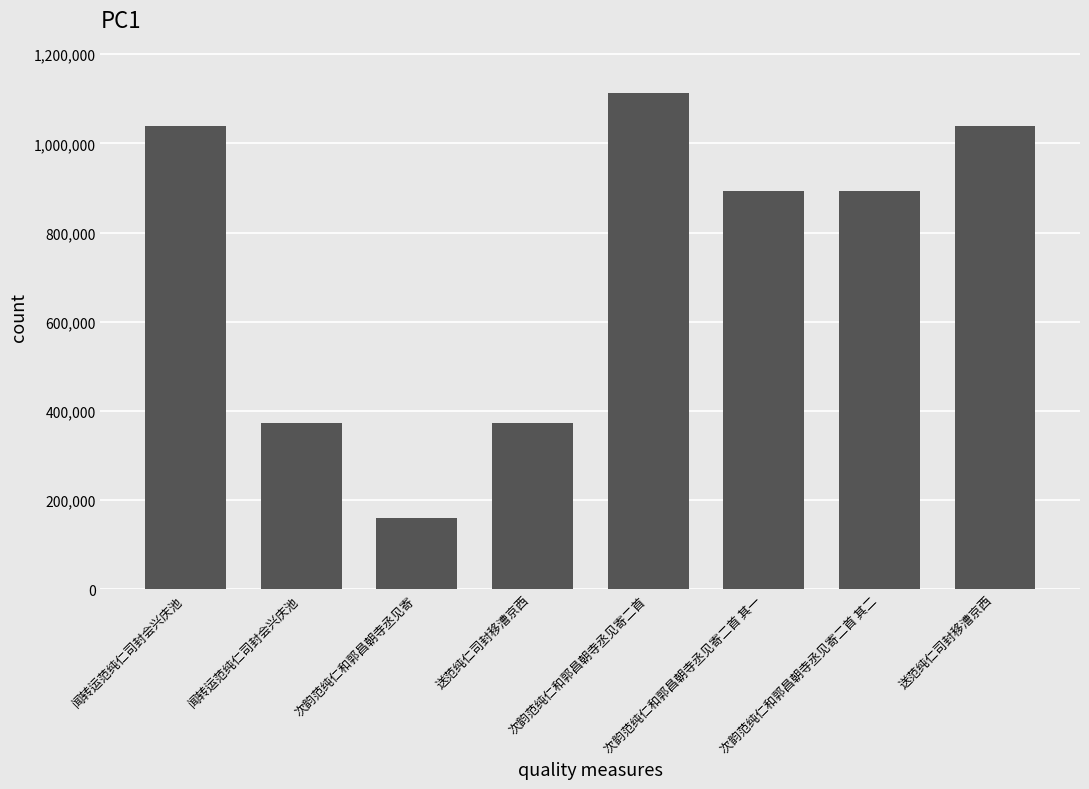

Does the chart contain any negative values?

No